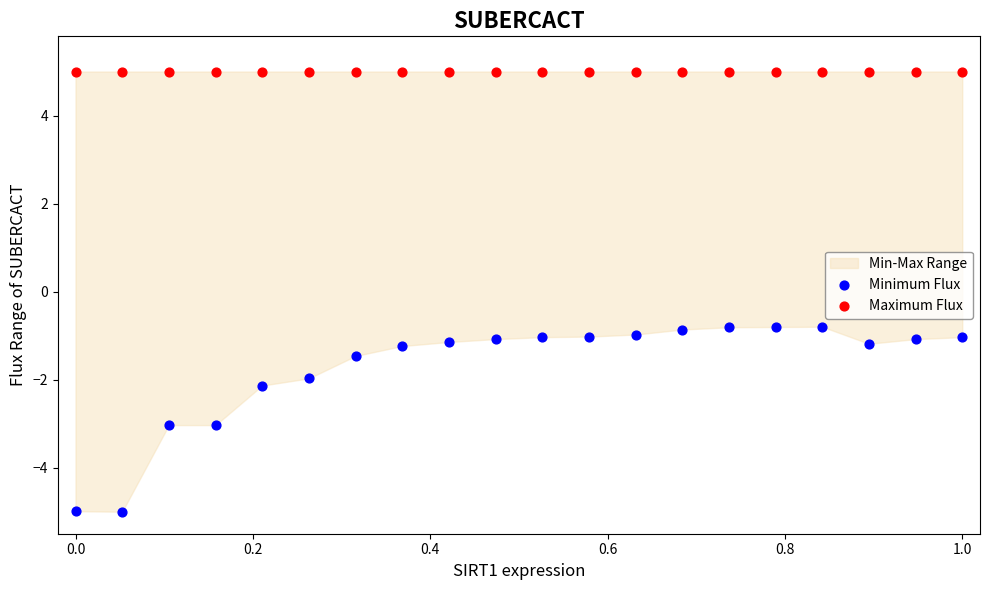

Across all data points, what is the range of Y values (max minus min)?

10.0